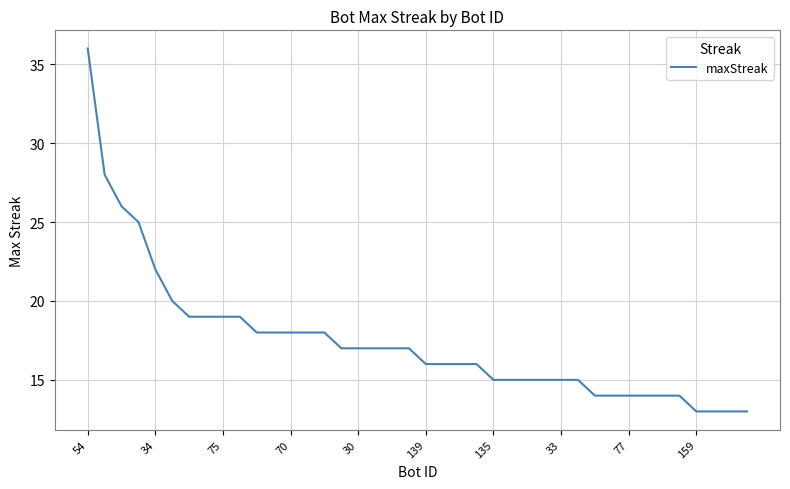

What is the difference between the maximum and minimum values?

23